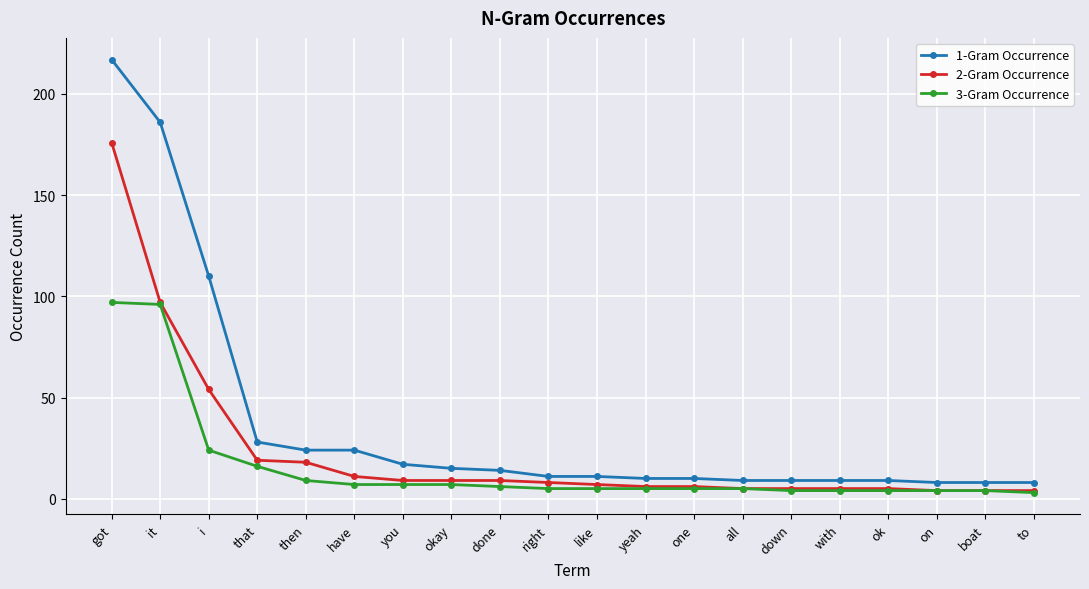

Read the 2-Gram Occurrence value at then.

18